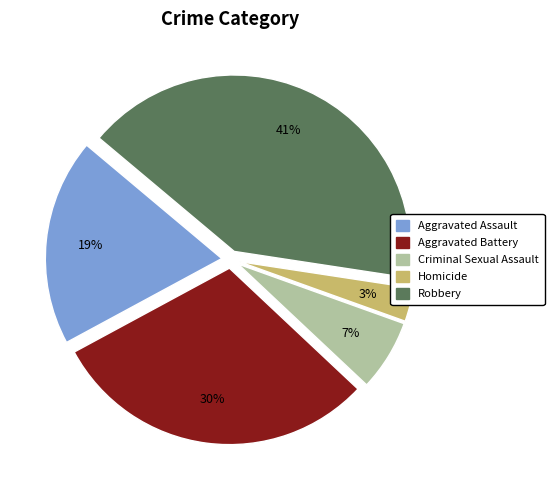

Is it true that Criminal Sexual Assault is 7% of the pie?

True